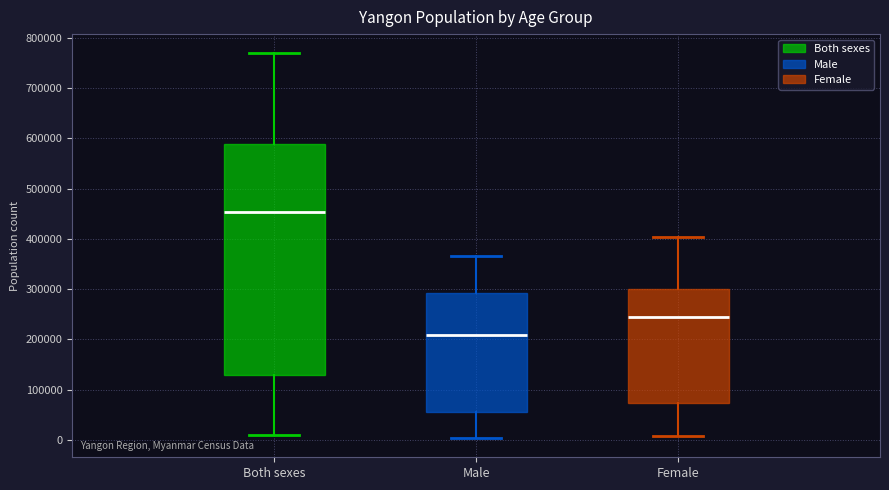

Where does the upper whisker of the box for Male end on the y-axis? The values are not printed on the chart, so give them approximately, as read against the axis.

370000